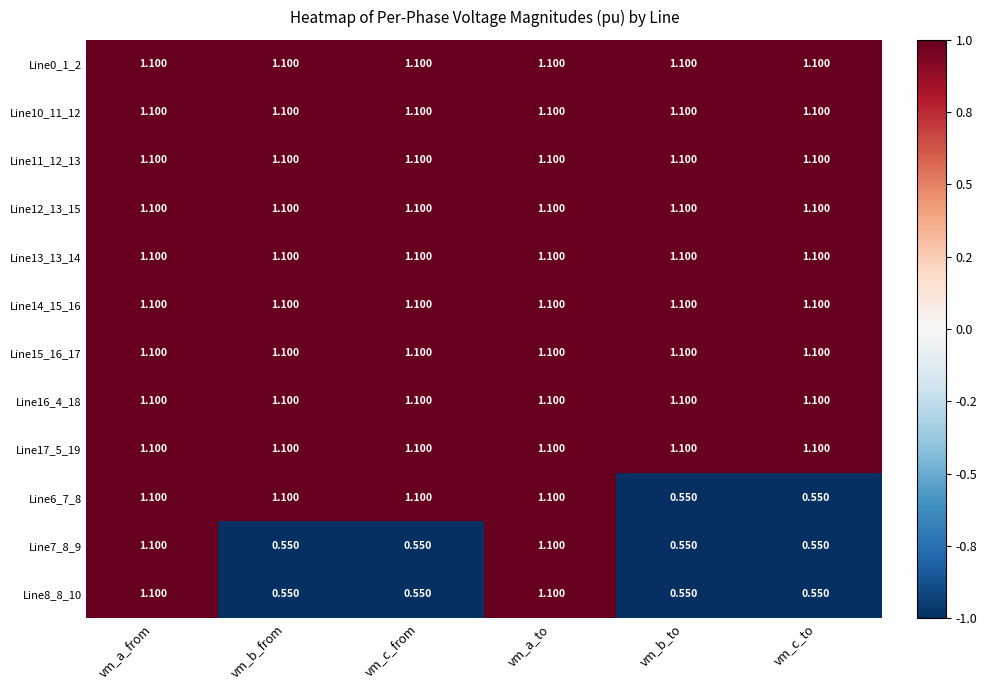

How many categories are shown in the chart?

6